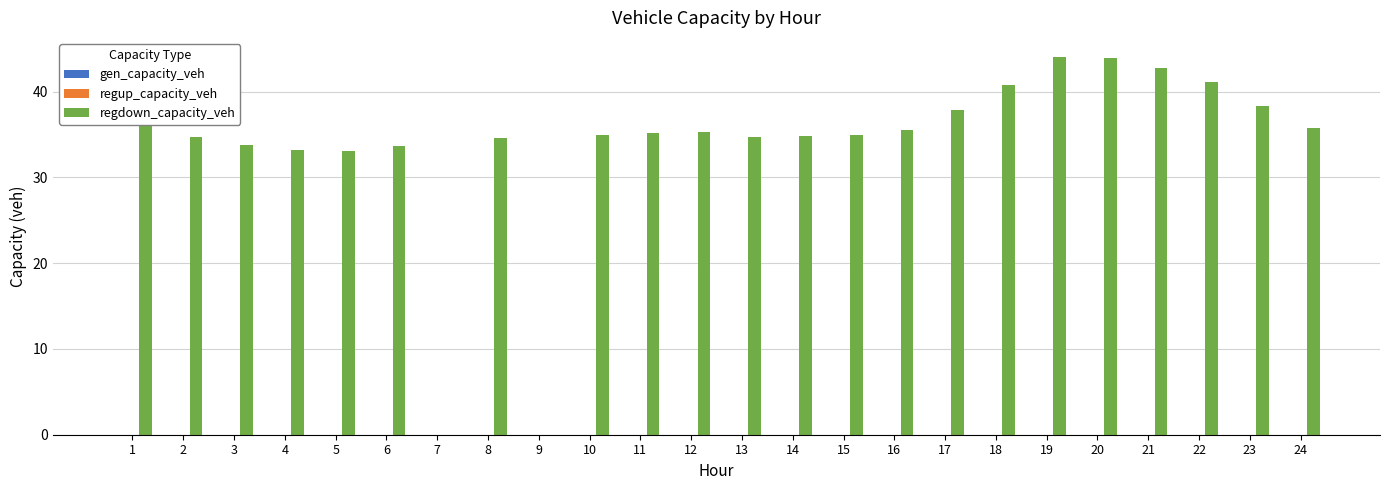

What is the ratio of the value at 2 to the value at 8?

1.0